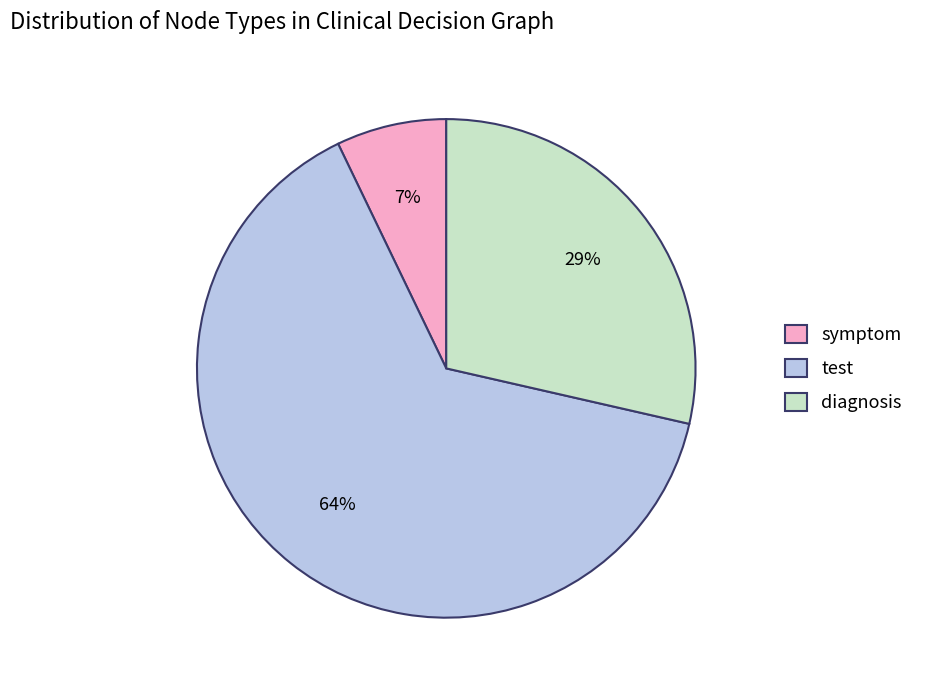

Which has a higher value, diagnosis or symptom?

diagnosis